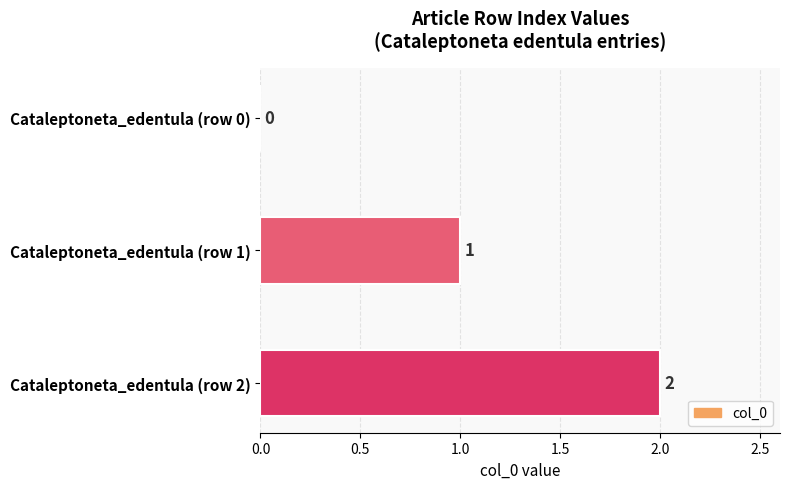

Count the number of data series in this chart.

1